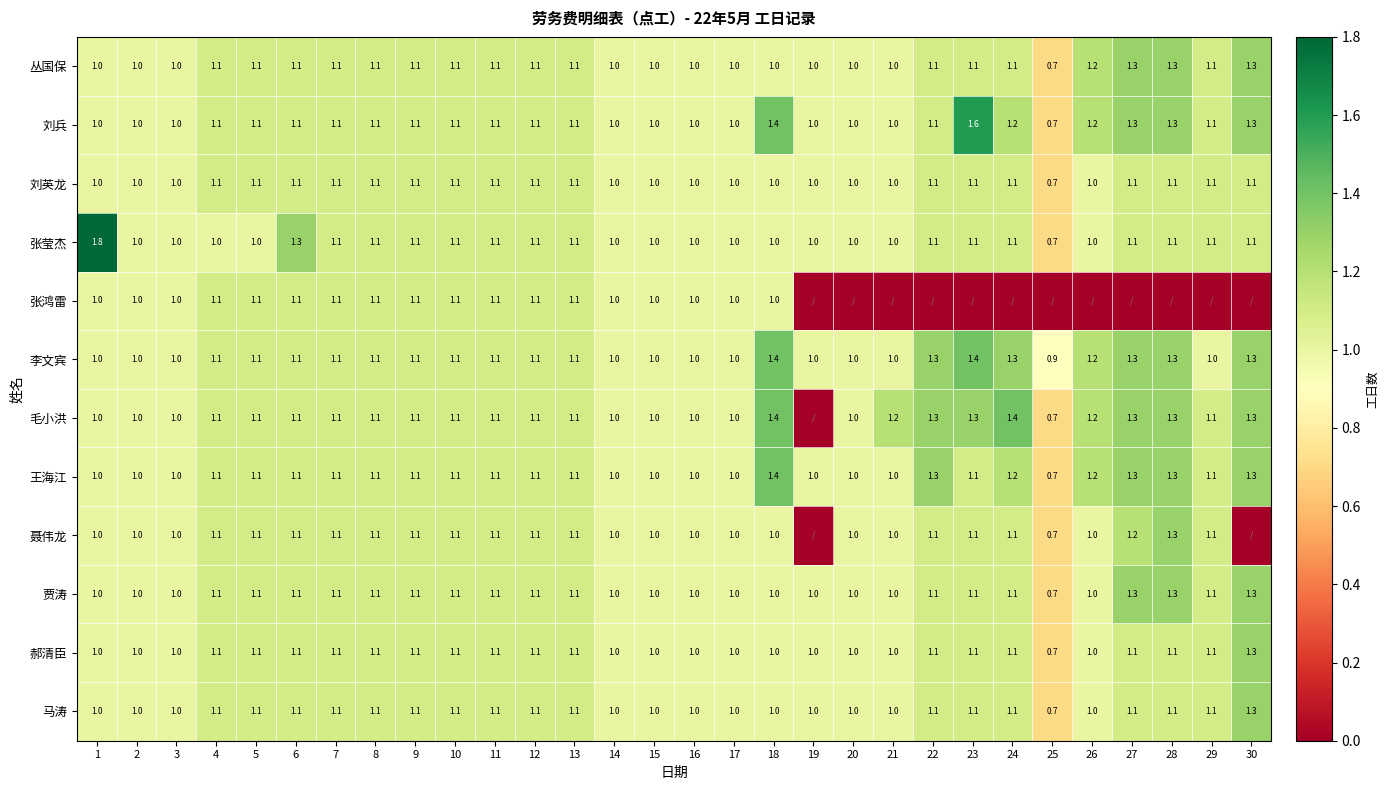

Is the value of 马涛 at 29 greater than the value of 郝清臣 at 30?

No